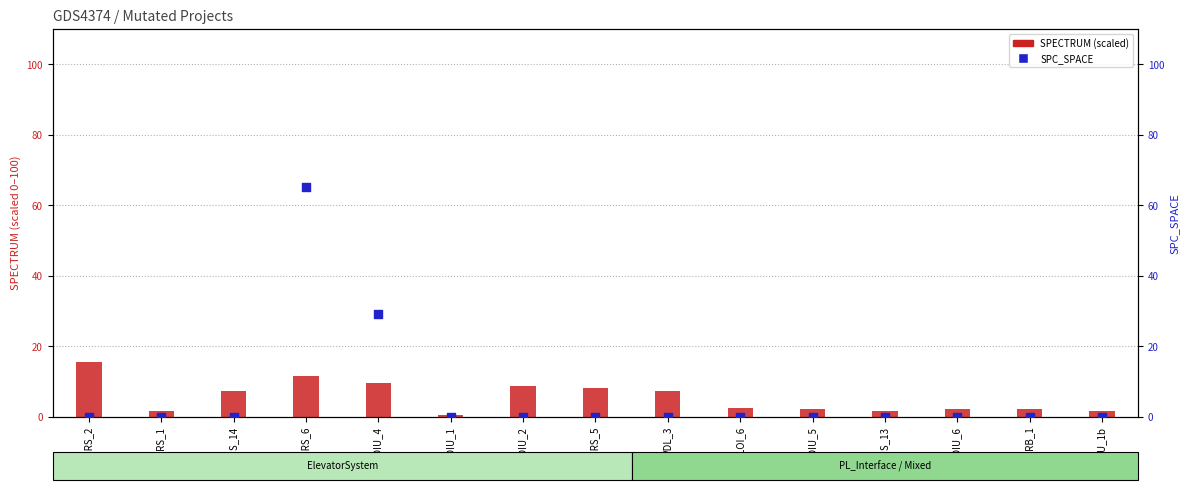

Is the value of SPC_SPACE at AOIU_1b greater than the value of SPECTRUM (scaled) at AOIU_1?

No